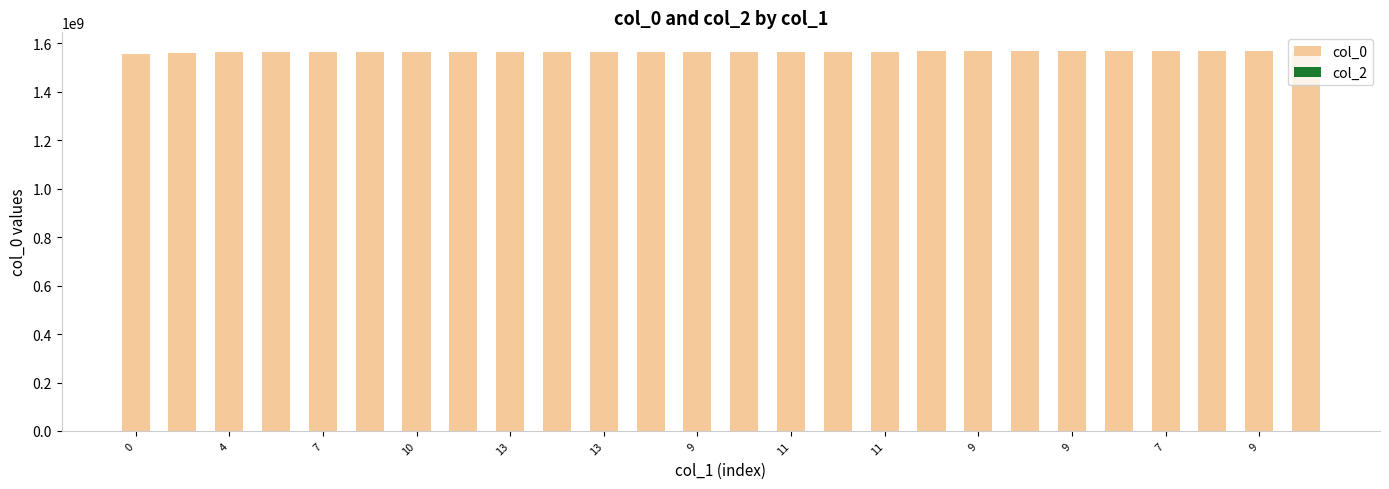

What is the value of the 25th bar from the left?

1567451431